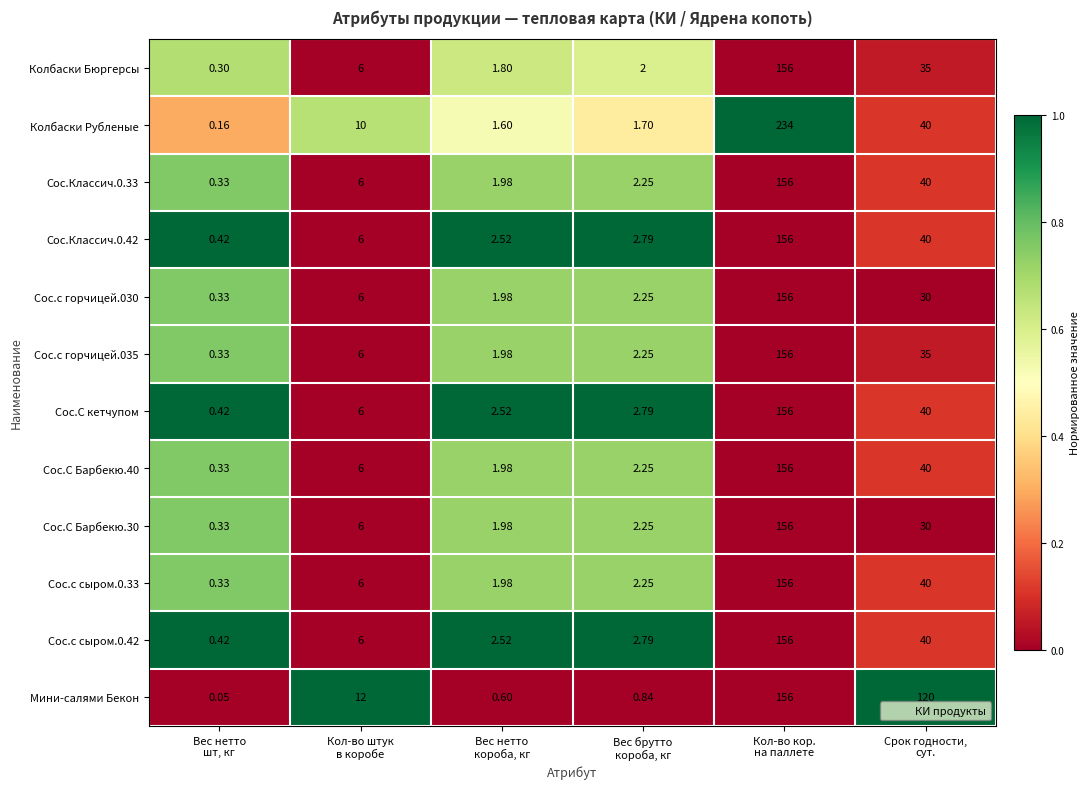

Which series changed the most between Кол-во штук
в коробе and Вес брутто
короба, кг?

Мини-салями Бекон